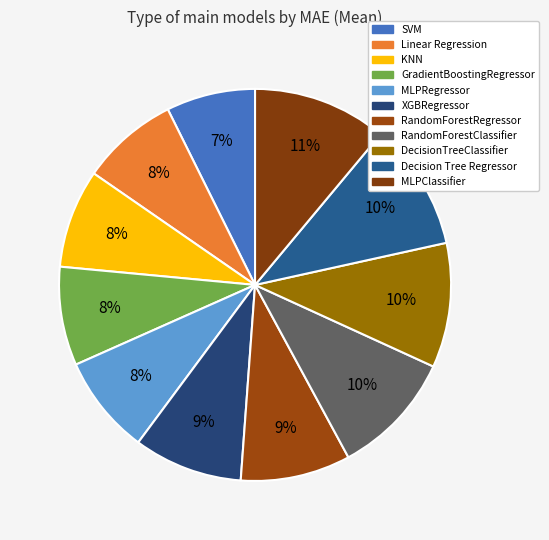

Between Decision Tree Regressor and RandomForestClassifier, which is larger?

Decision Tree Regressor